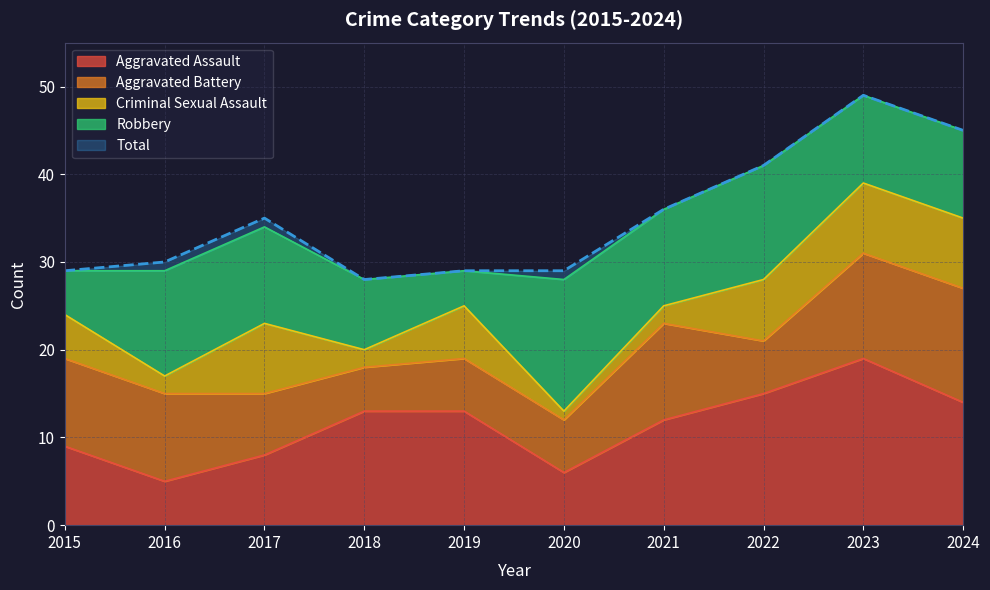

Which label corresponds to the largest value in the chart?

2023